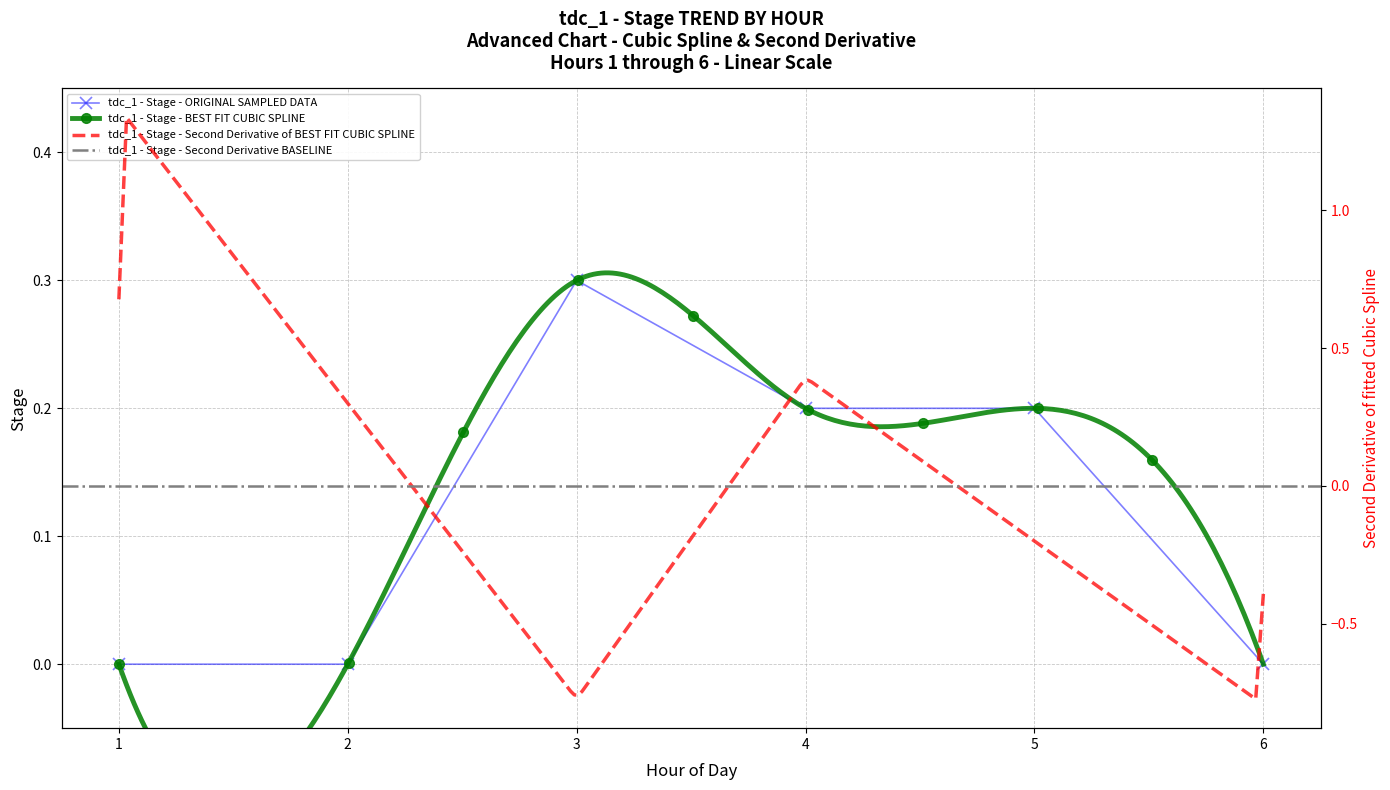

How many values are between 0 and 1?

6